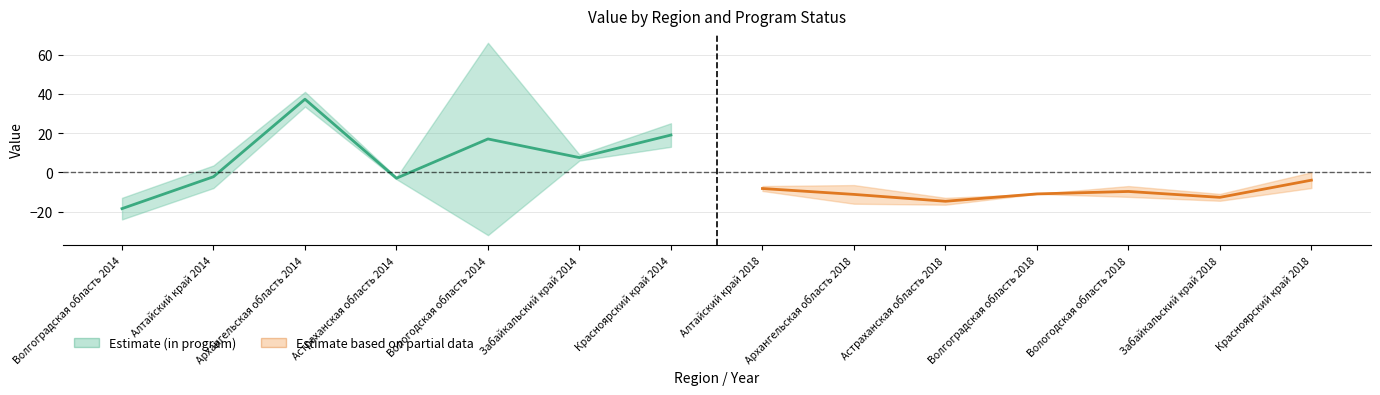

True or false: in_program_false_2018 has more than 2 interior local peaks.

False